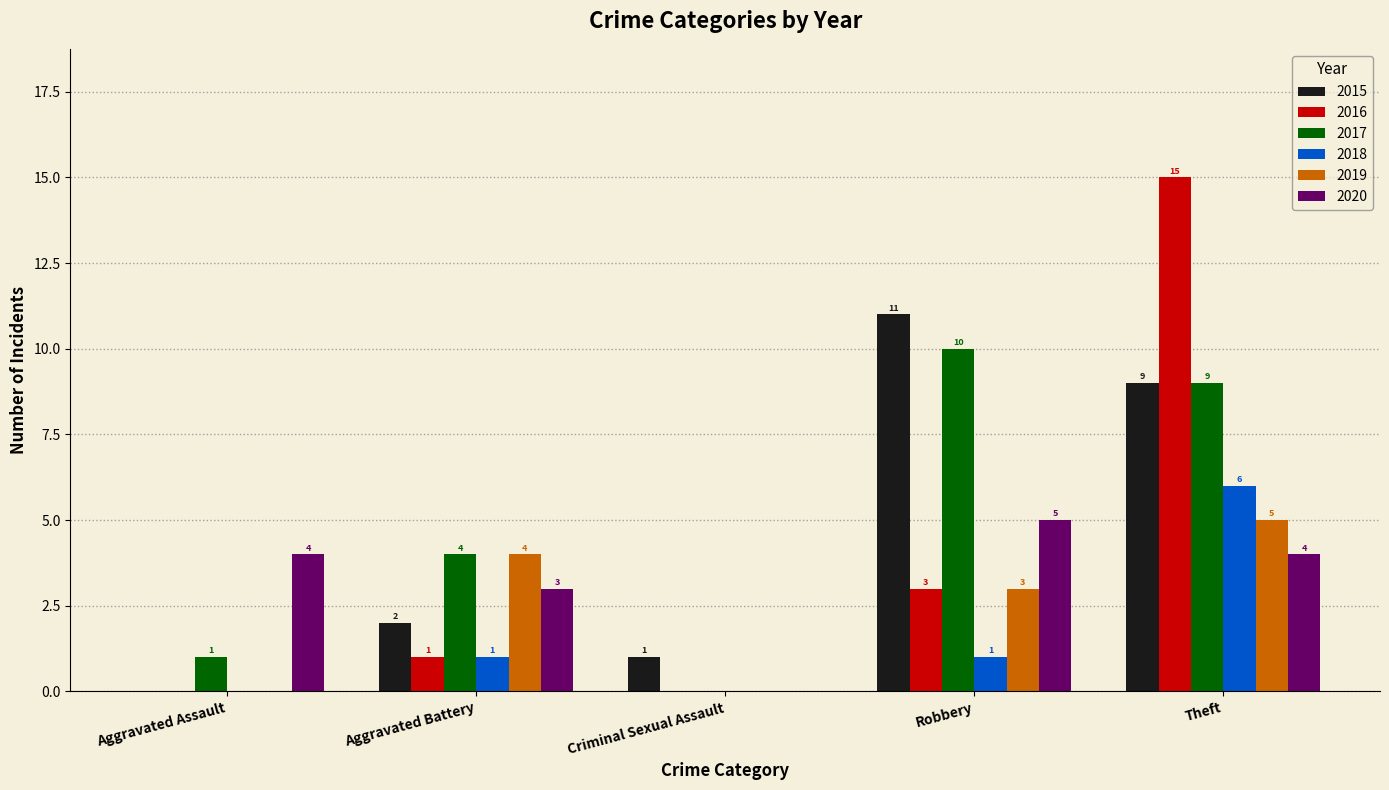

What is the sum of the 2016 values at Criminal Sexual Assault and Theft?

15